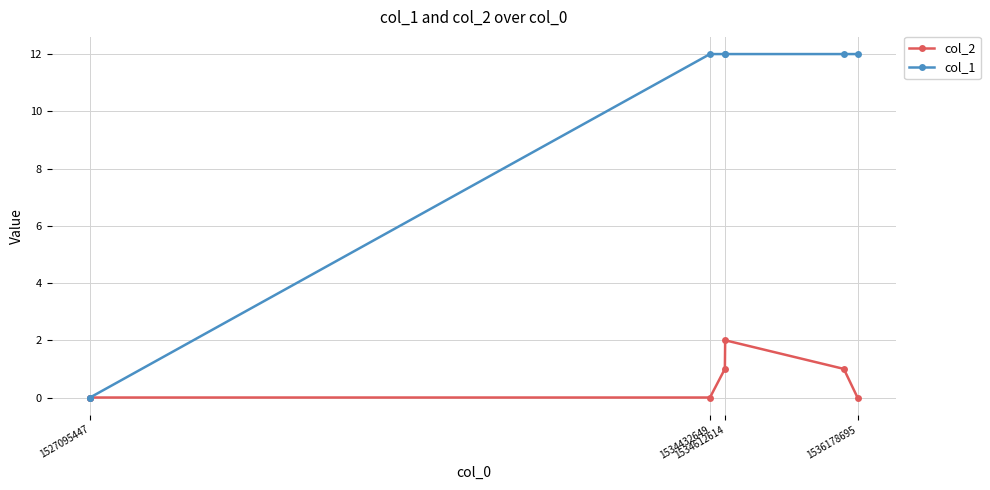

Which series has the largest total across all categories?

col_1